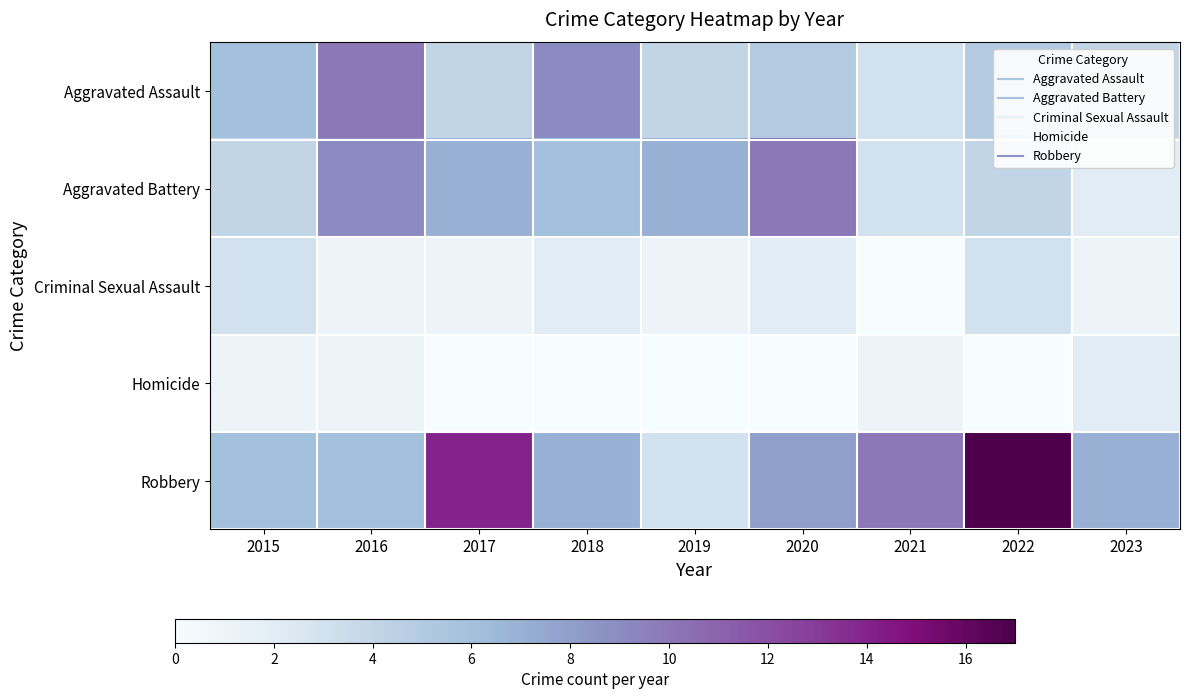

Reading left to right, transcribe all the data shown in this chart.

Aggravated Assault: 2015=6	2016=10	2017=4	2018=9	2019=4	2020=5	2021=3	2022=5	2023=4
Aggravated Battery: 2015=4	2016=9	2017=7	2018=6	2019=7	2020=10	2021=3	2022=4	2023=2
Criminal Sexual Assault: 2015=3	2016=1	2017=1	2018=2	2019=1	2020=2	2021=0	2022=3	2023=1
Homicide: 2015=1	2016=1	2017=0	2018=0	2019=0	2020=0	2021=1	2022=0	2023=2
Robbery: 2015=6	2016=6	2017=14	2018=7	2019=3	2020=8	2021=10	2022=17	2023=7